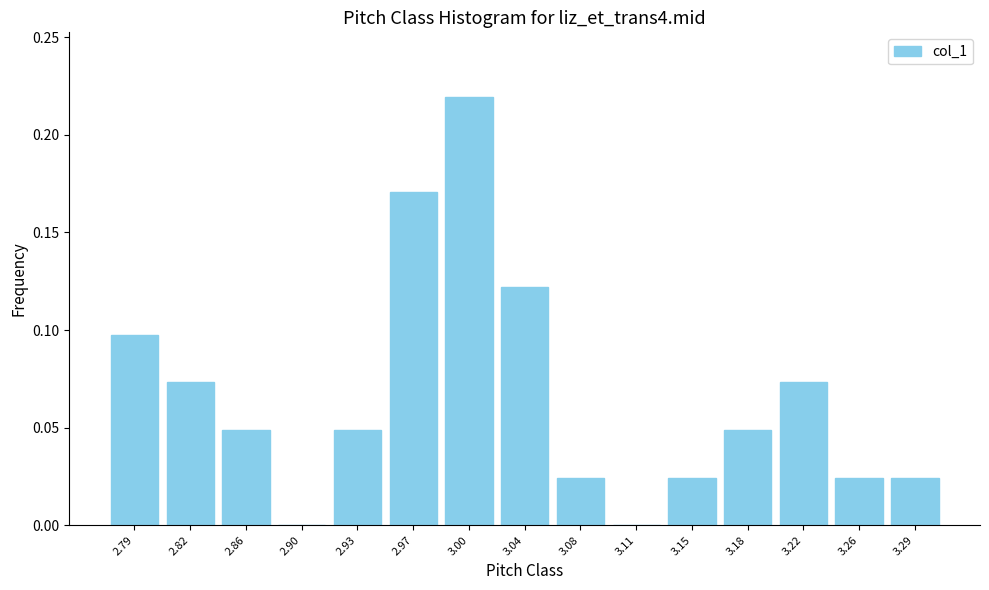

Over which range of the x-axis is the bar tallest?

2.986 to 3.022